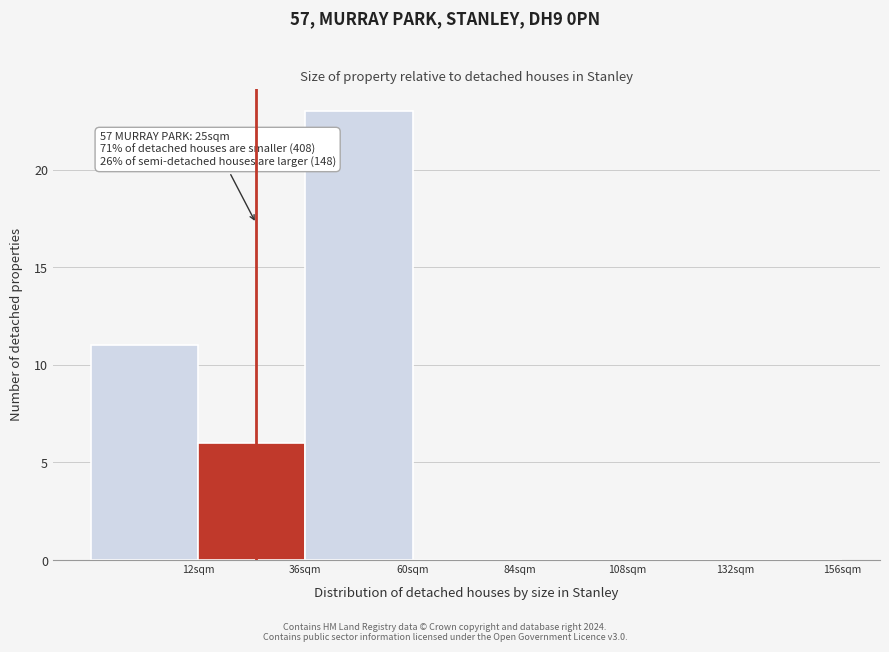

Which range on the x-axis has the tallest bar?

36 to 60